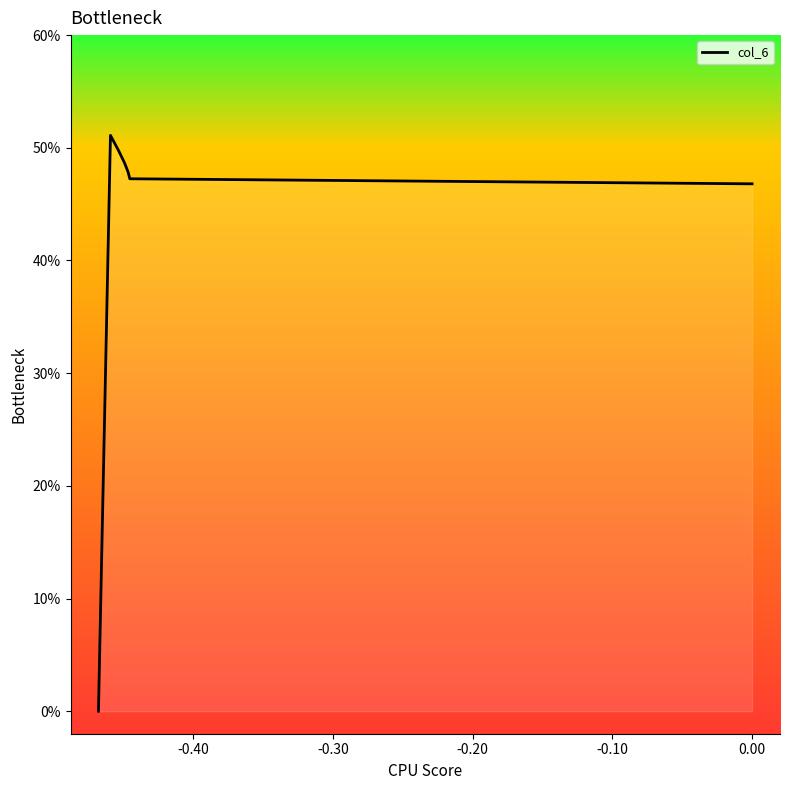

True or false: there are more than 1 points higher than both neighbors.

False